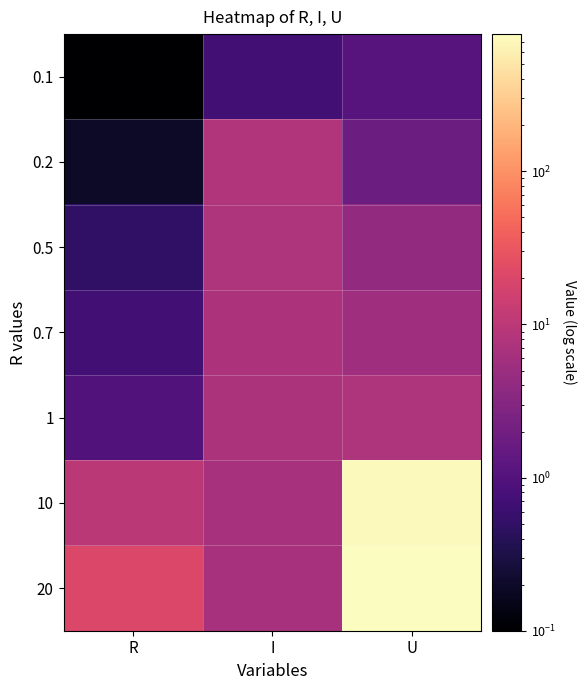

Rank the series at U from highest to lowest value.

20, 10, 1, 0.7, 0.5, 0.2, 0.1